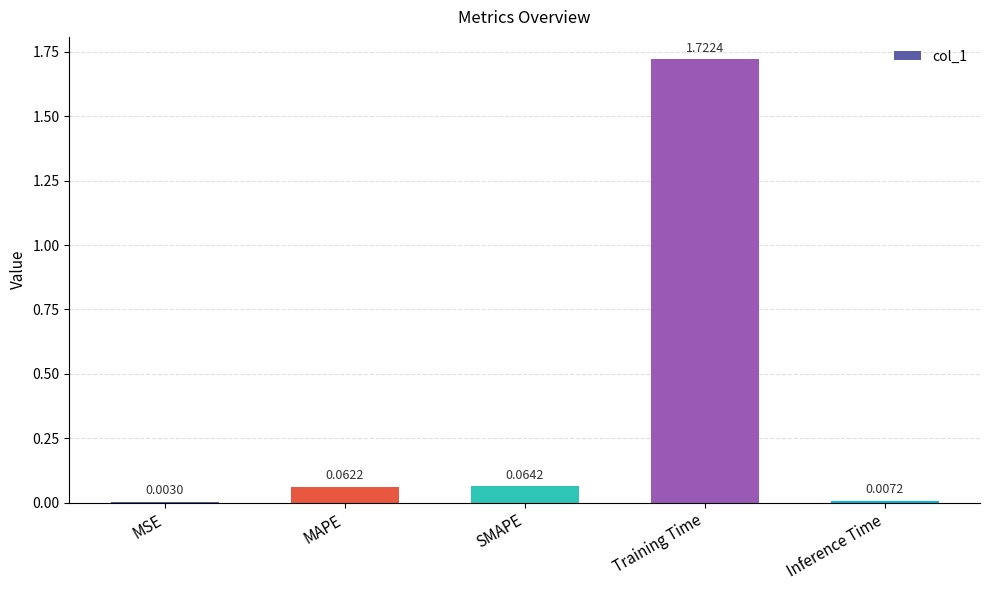

At which label is the value closest to 0?

MSE